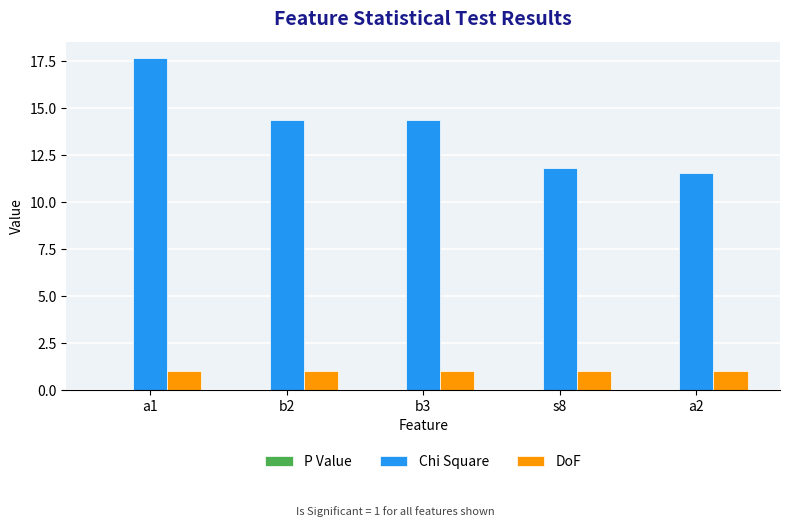

What is the total value across all series at b3?

15.4